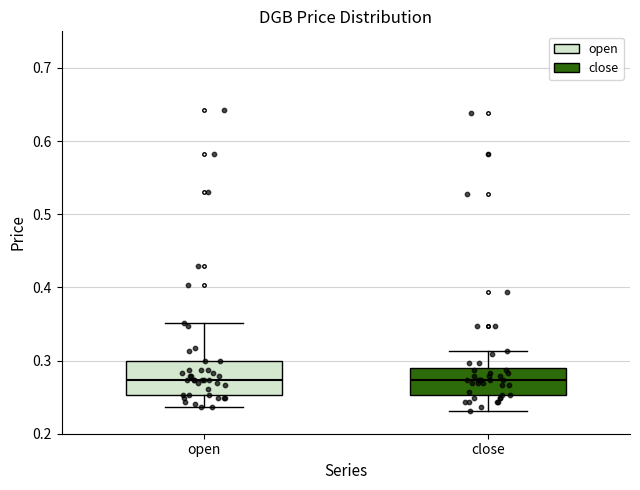

Which box is the tallest, from its lower edge to its upper edge?

open